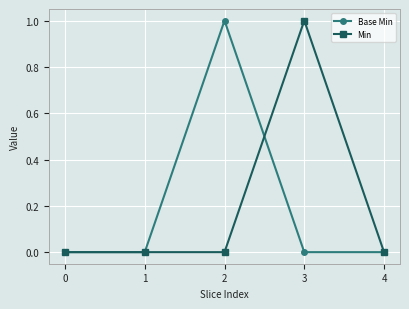

How many distinct data groups are displayed?

2